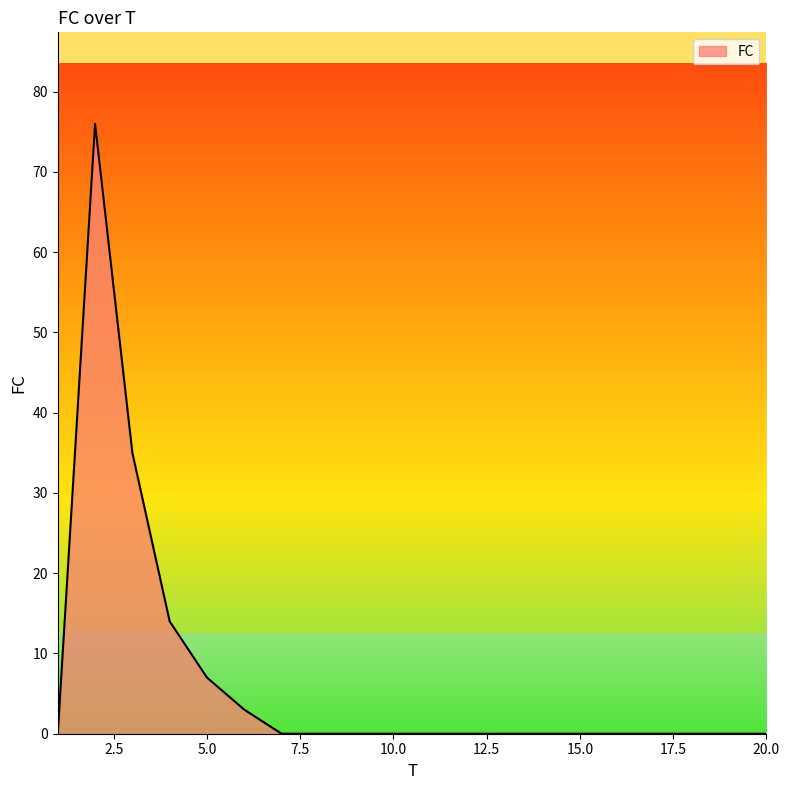

What is the maximum value shown in the chart?

76